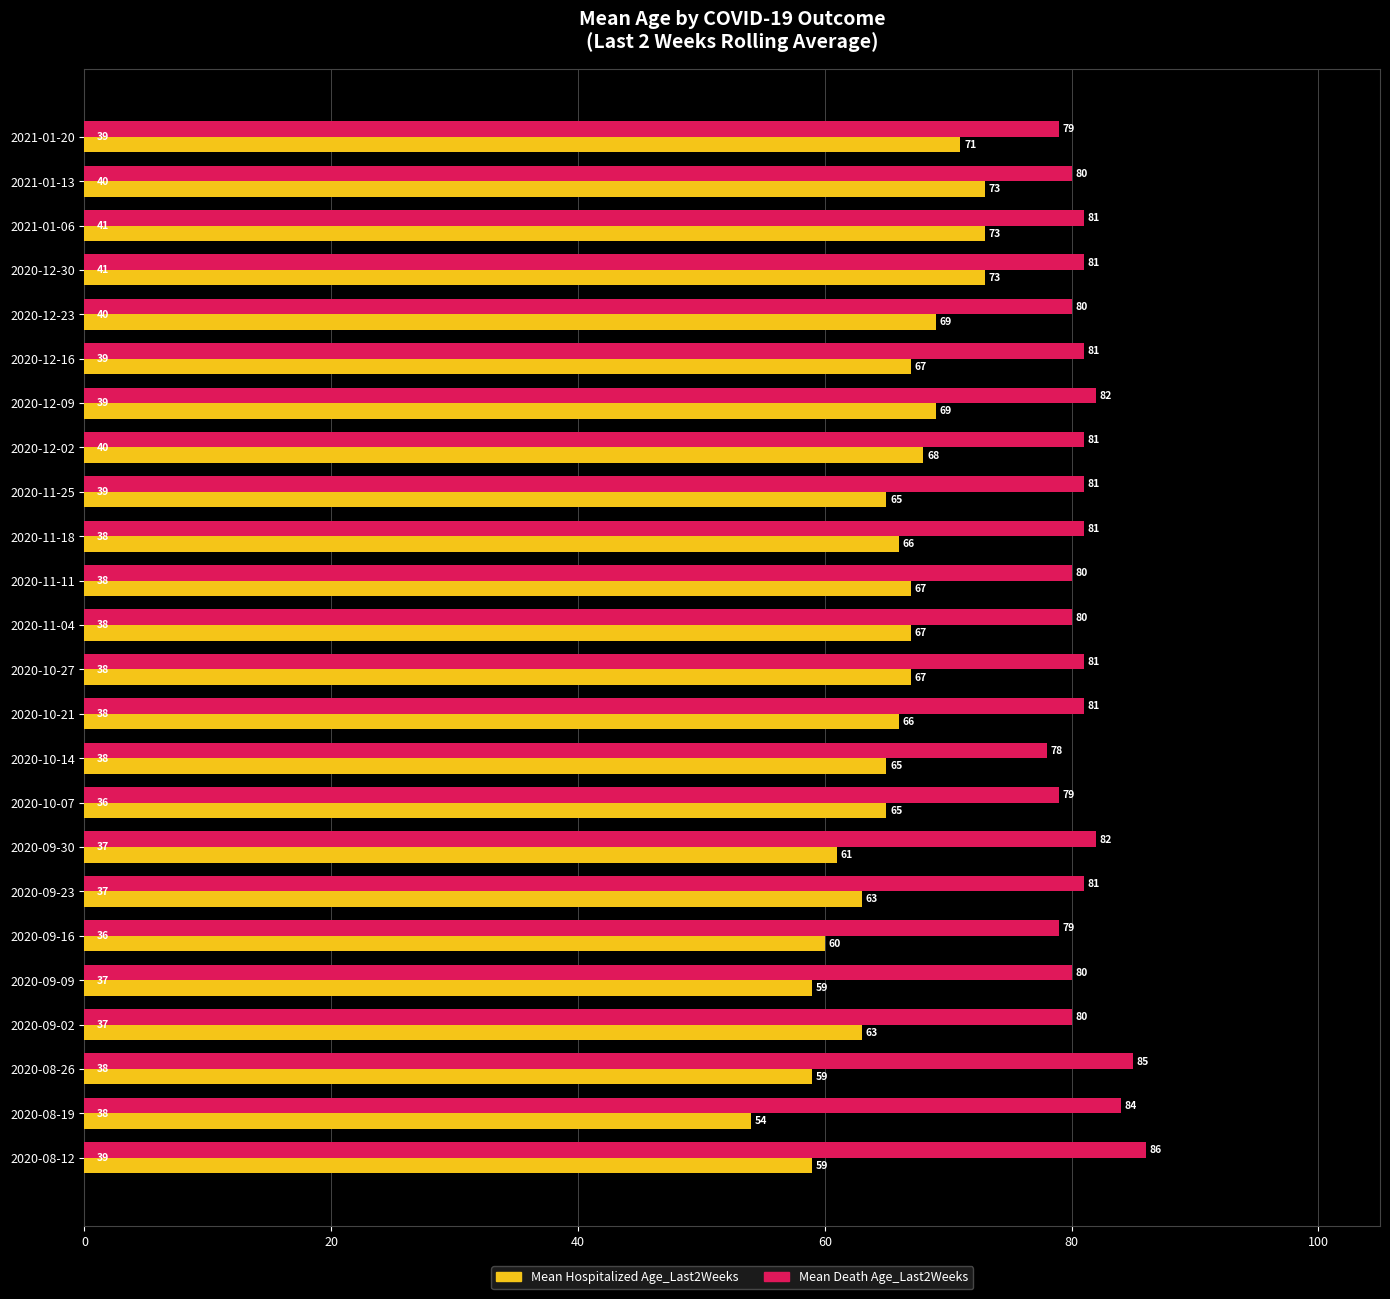

At which category does the chart reach its minimum across all series?

2020-08-19